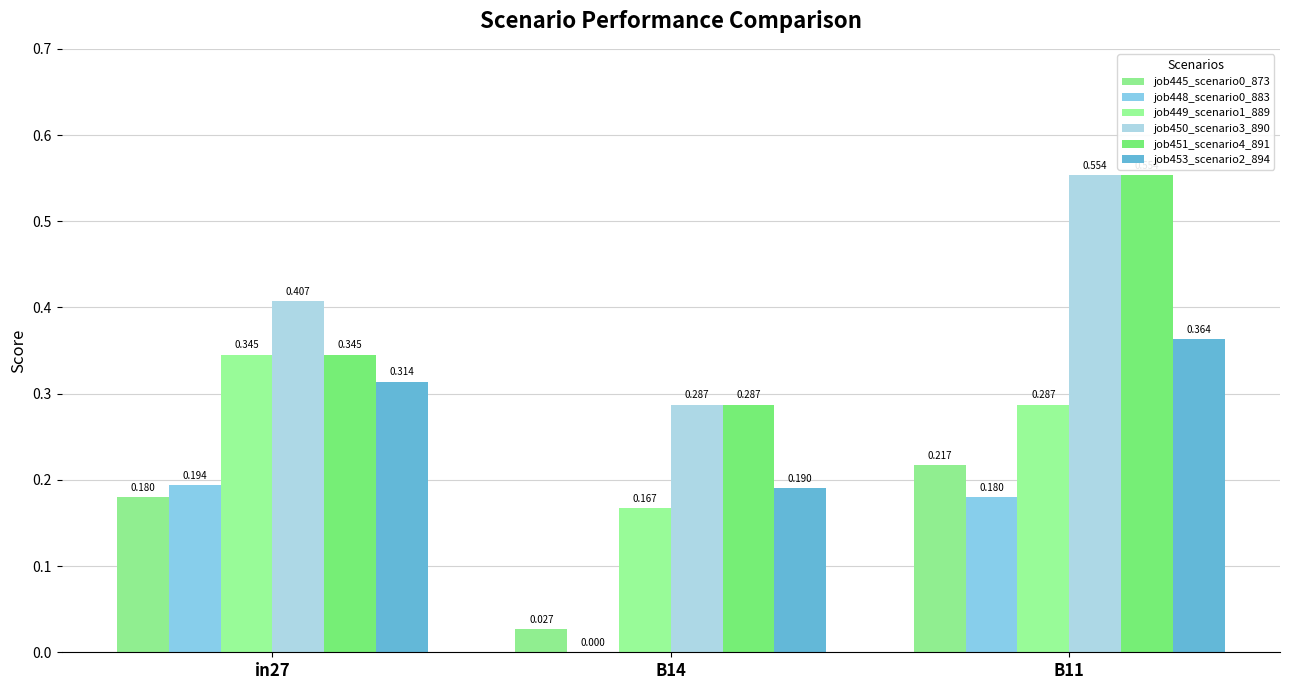

At which label is job448_scenario0_883 closest to 0?

B14